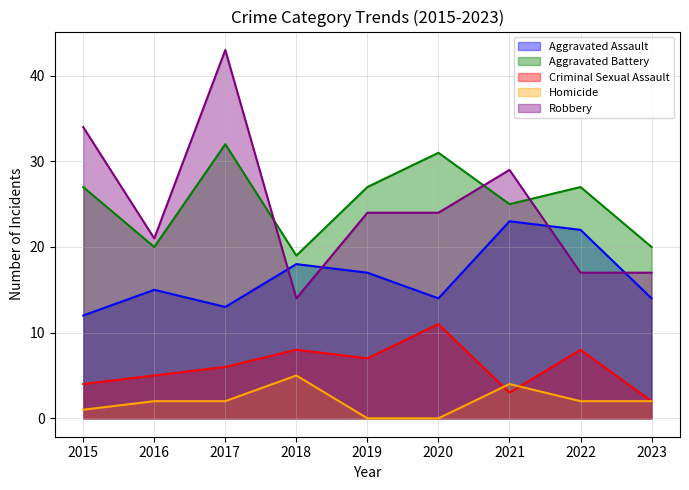

The Robbery series shows 24 at 2020. True or false?

True